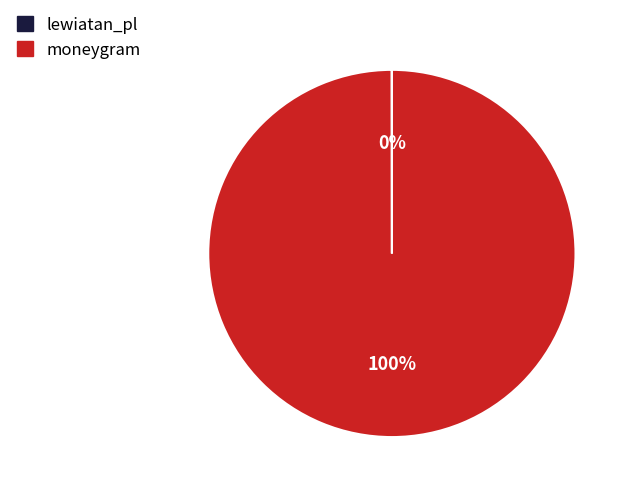

Is there any slice that represents more than half of the pie?

Yes